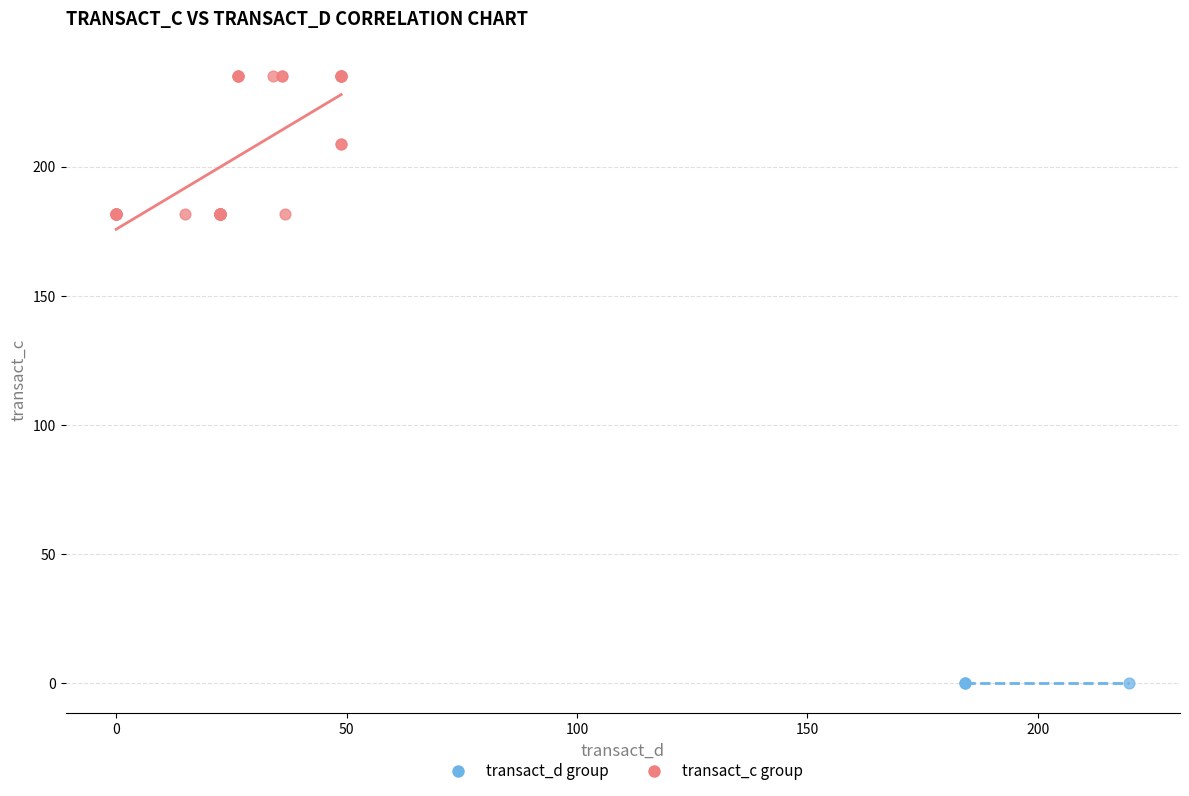

Which series reaches the maximum Y coordinate?

transact_c group